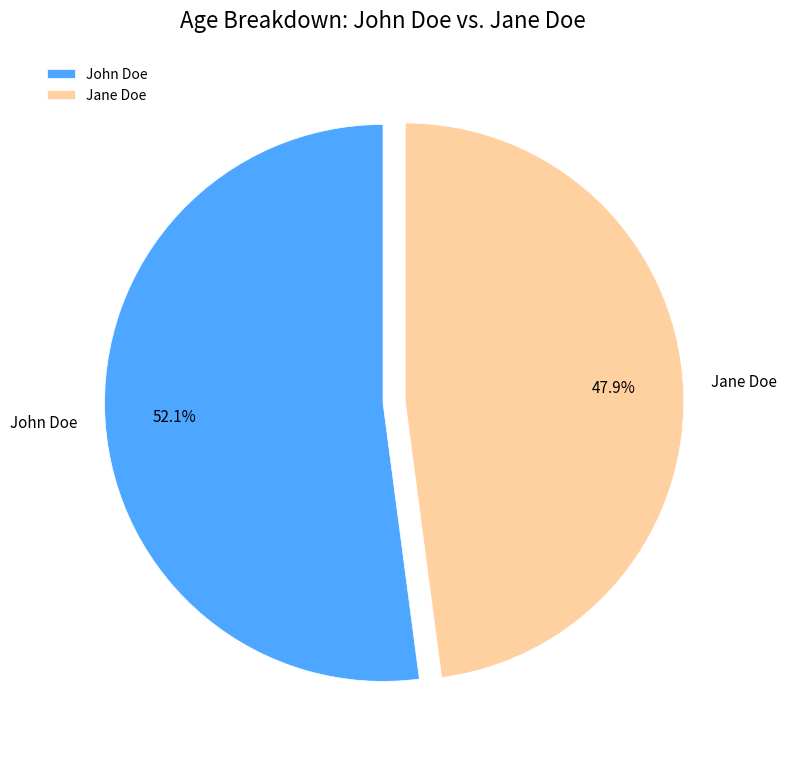

Between Jane Doe and John Doe, which is larger?

John Doe